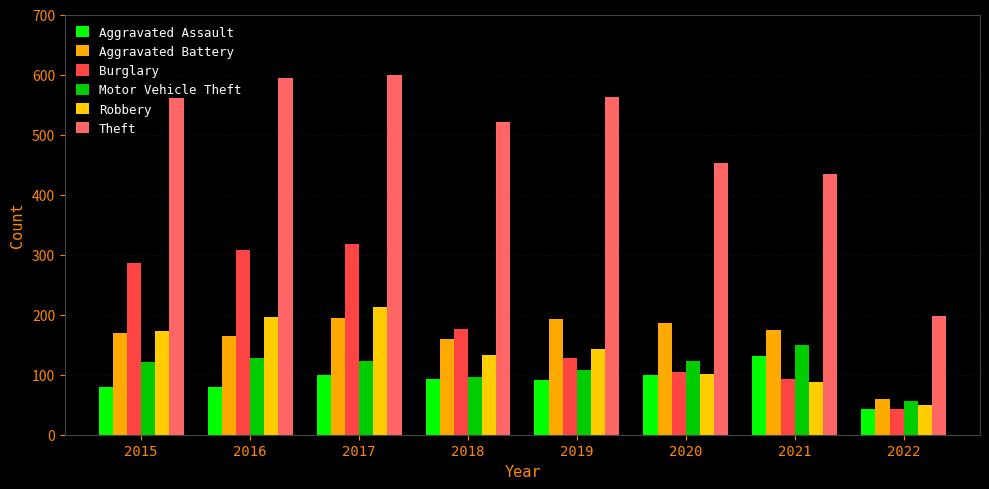

Which series has the largest total across all categories?

Theft